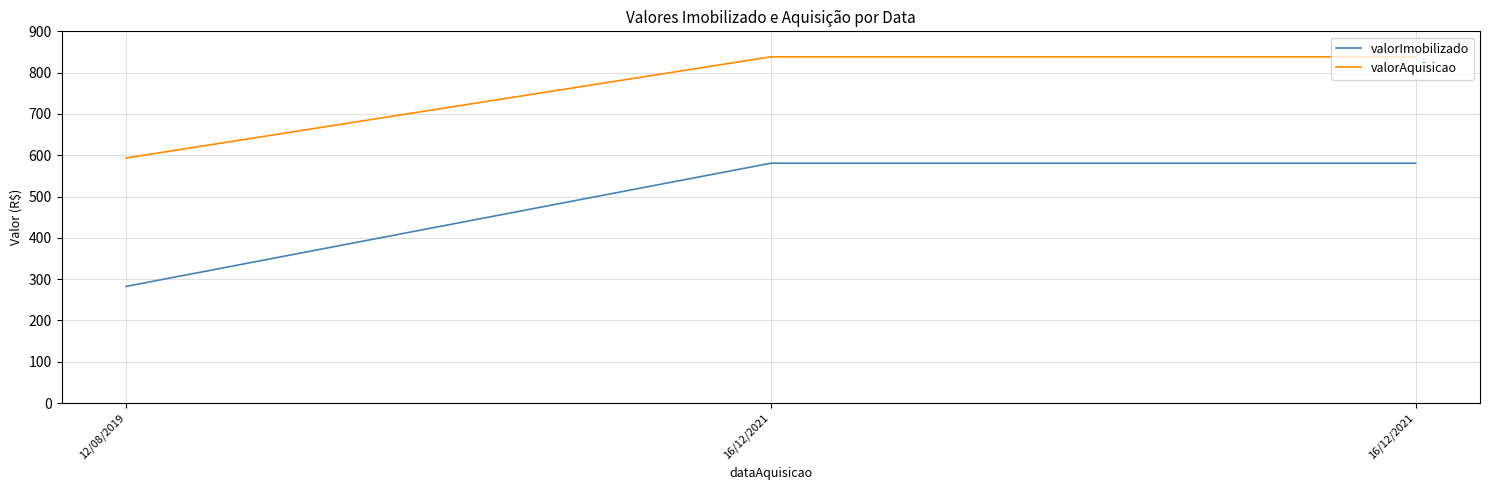

What are all the series names shown in the legend?

valorImobilizado, valorAquisicao